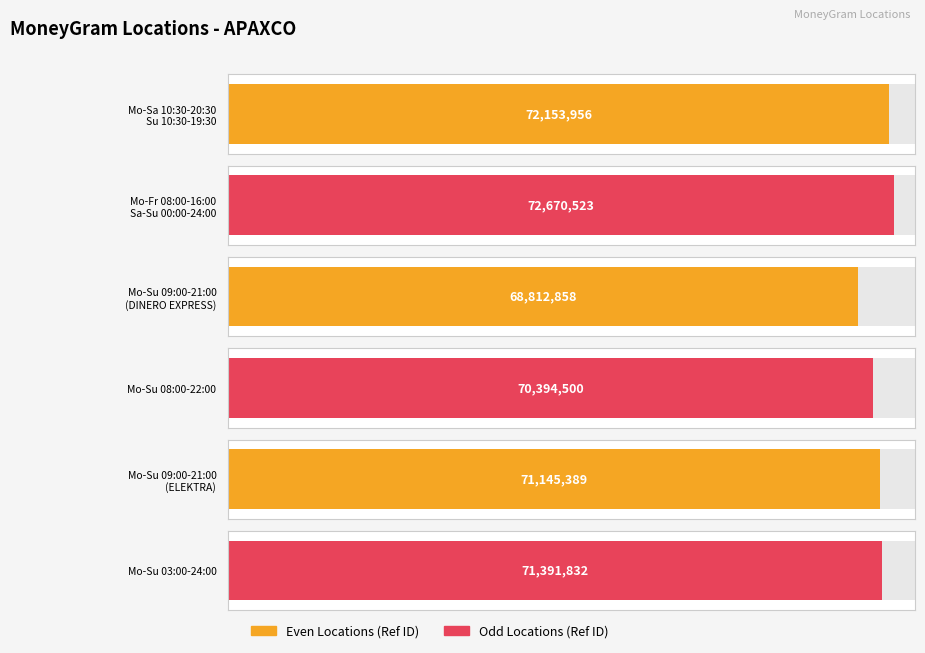

How many bars are there in total?

6